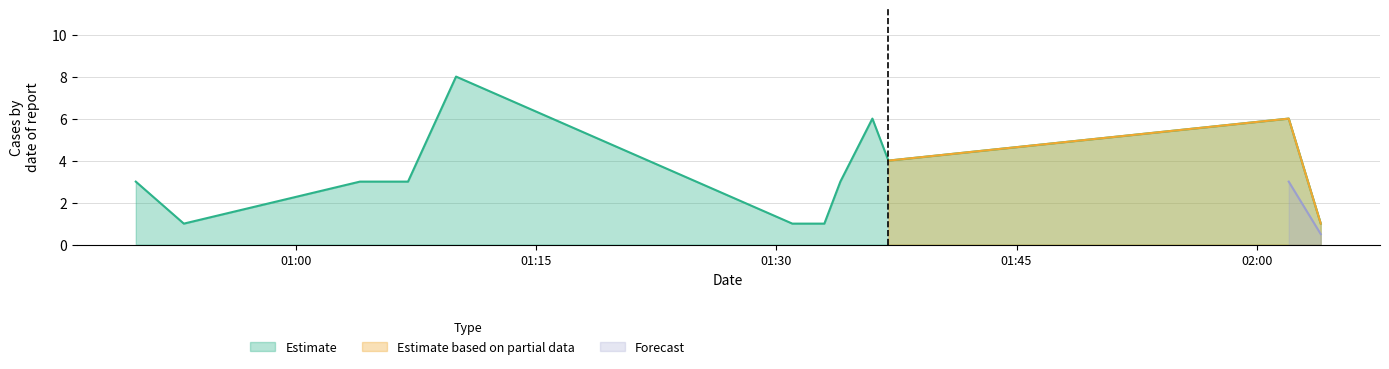

Does the chart display data point markers on the line(s)?

No